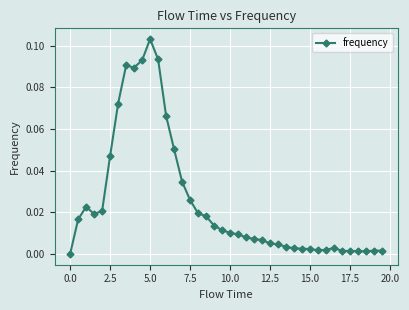

True or false: the data has more than 0 interior local peaks.

True